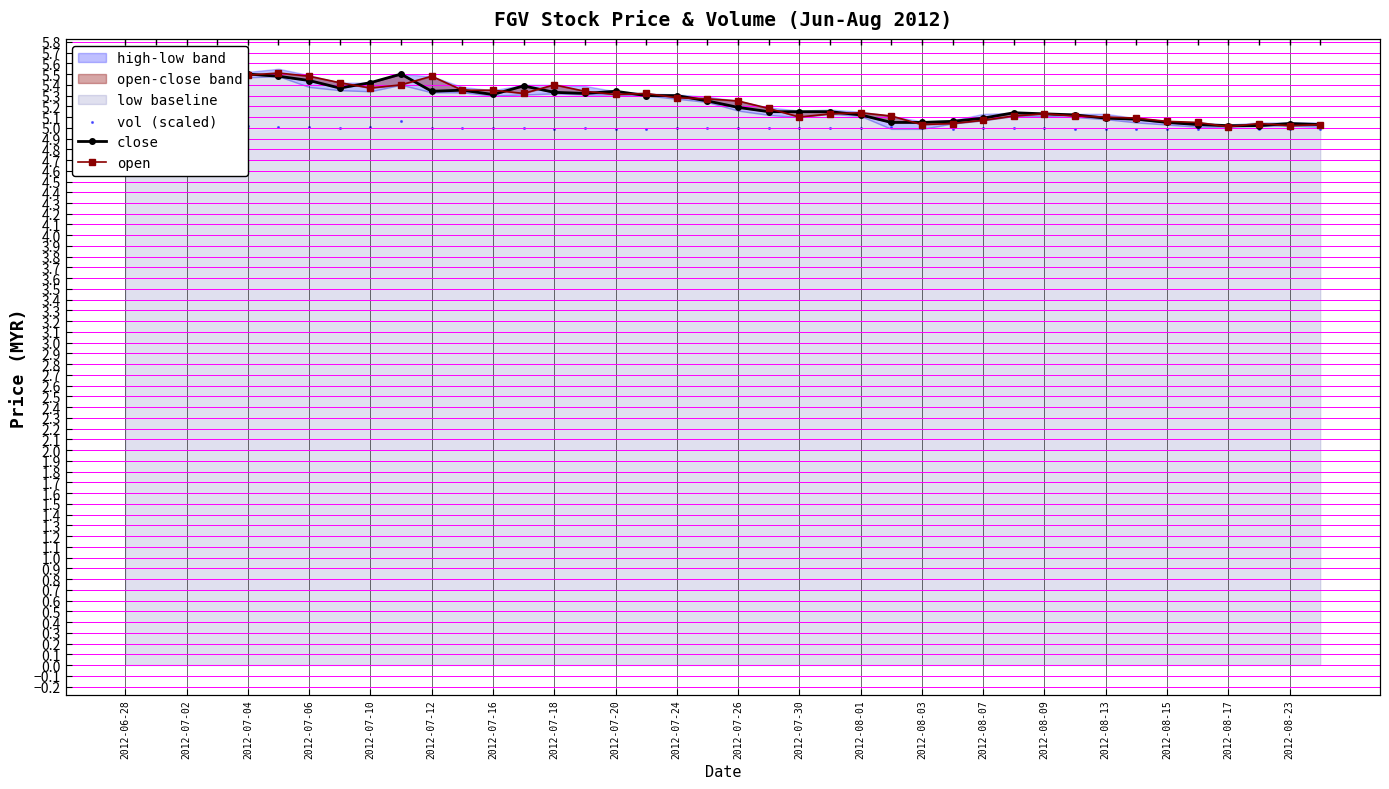

Which series has the largest Y range (max minus min)?

low